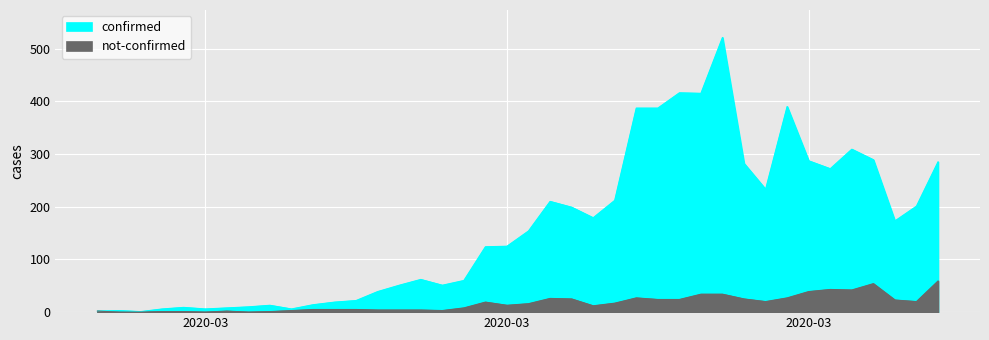

List the series in order of their overall mean, lowest first.

not-confirmed, confirmed